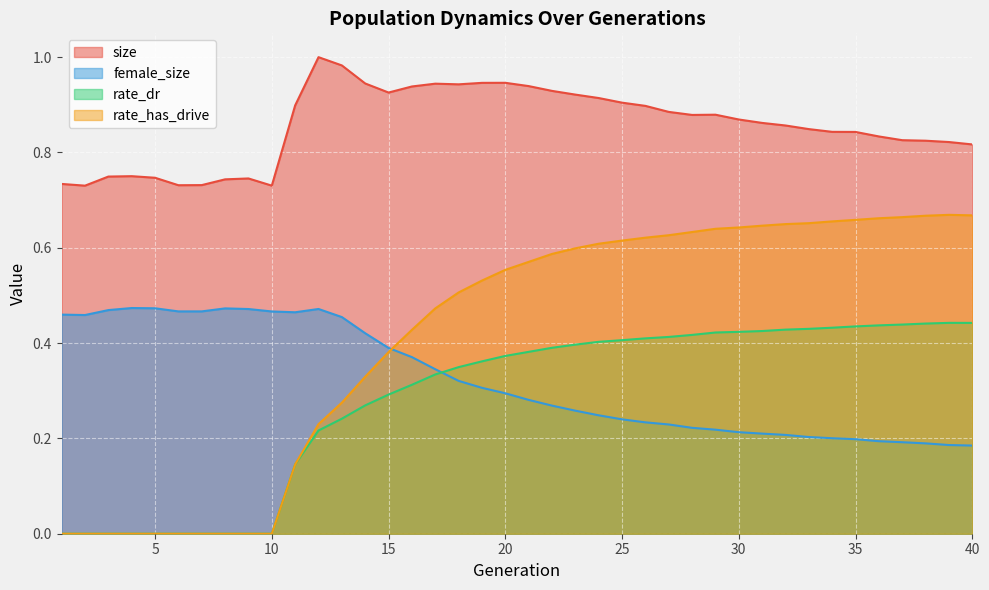

At which category does size reach its first local valley?

2